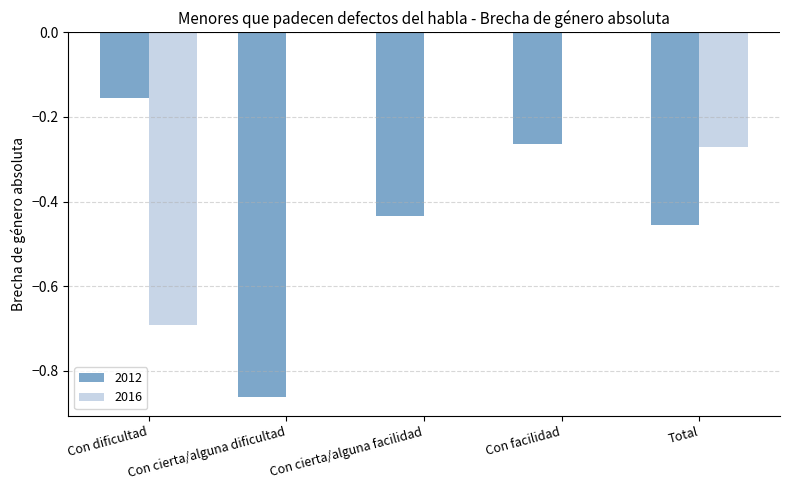

True or false: 2016 has a value of 0.4 at Con cierta/alguna facilidad.

False